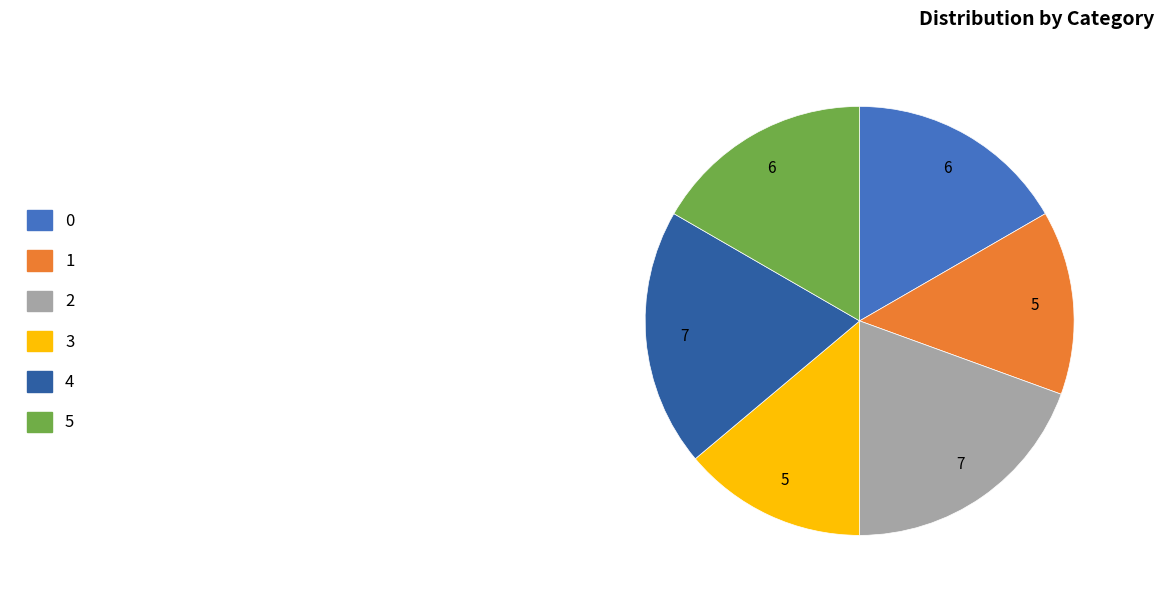

Is the sum of 3 and 2 greater than half?

No